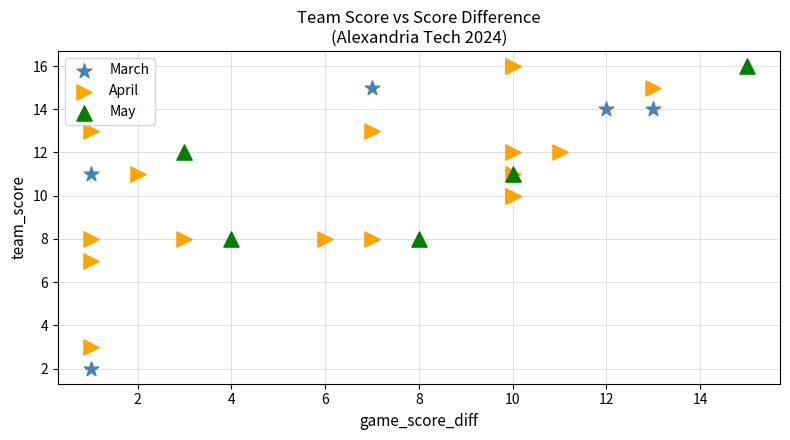

Which series reaches the minimum Y coordinate?

March